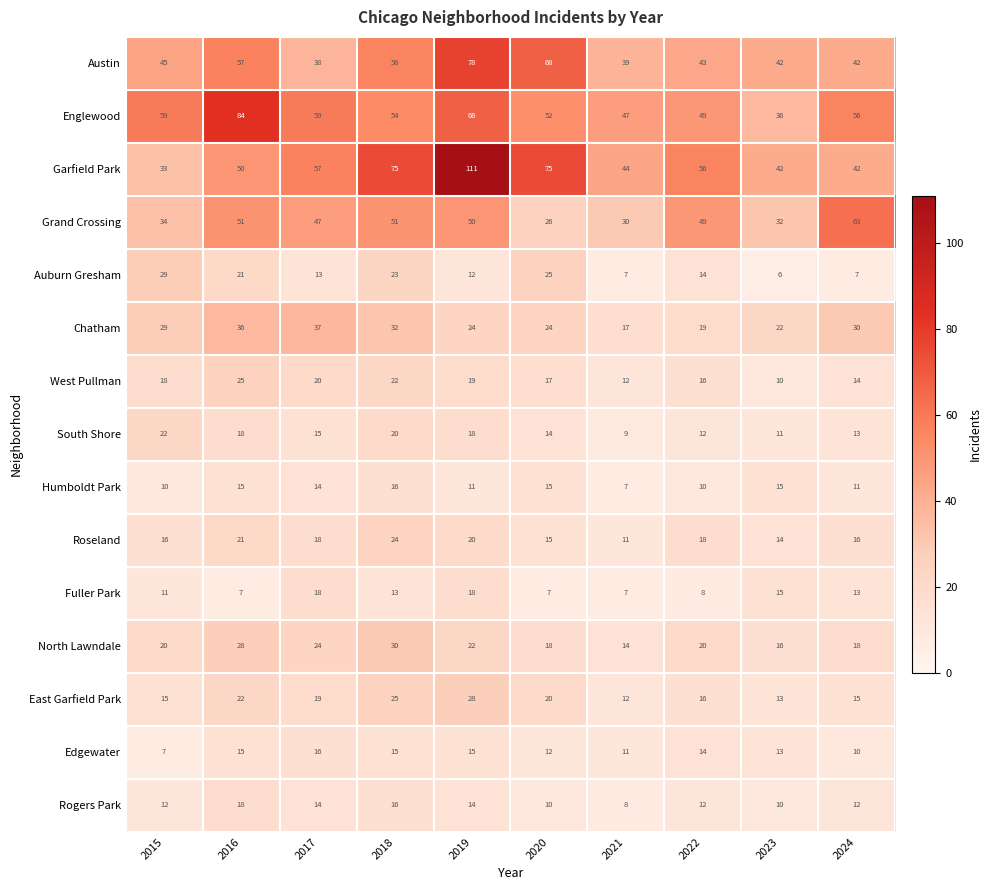

Between 2016 and 2022, which series saw the biggest shift?

Englewood